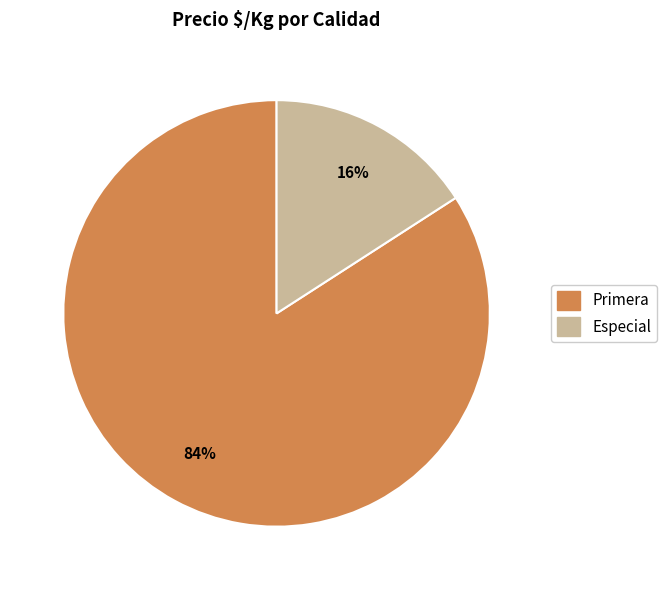

Does any single category account for the majority?

Yes